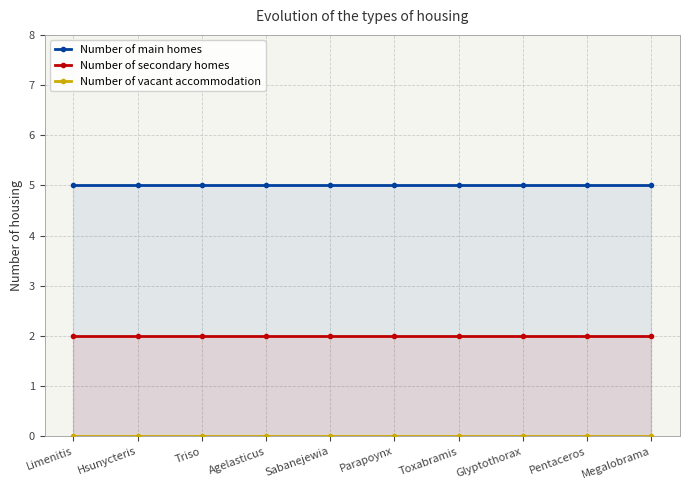

Reading left to right, list all the values displayed in this chart.

Number of main homes: Limenitis=5	Hsunycteris=5	Triso=5	Agelasticus=5	Sabanejewia=5	Parapoynx=5	Toxabramis=5	Glyptothorax=5	Pentaceros=5	Megalobrama=5
Number of secondary homes: Limenitis=2	Hsunycteris=2	Triso=2	Agelasticus=2	Sabanejewia=2	Parapoynx=2	Toxabramis=2	Glyptothorax=2	Pentaceros=2	Megalobrama=2
Number of vacant accommodation: Limenitis=0	Hsunycteris=0	Triso=0	Agelasticus=0	Sabanejewia=0	Parapoynx=0	Toxabramis=0	Glyptothorax=0	Pentaceros=0	Megalobrama=0